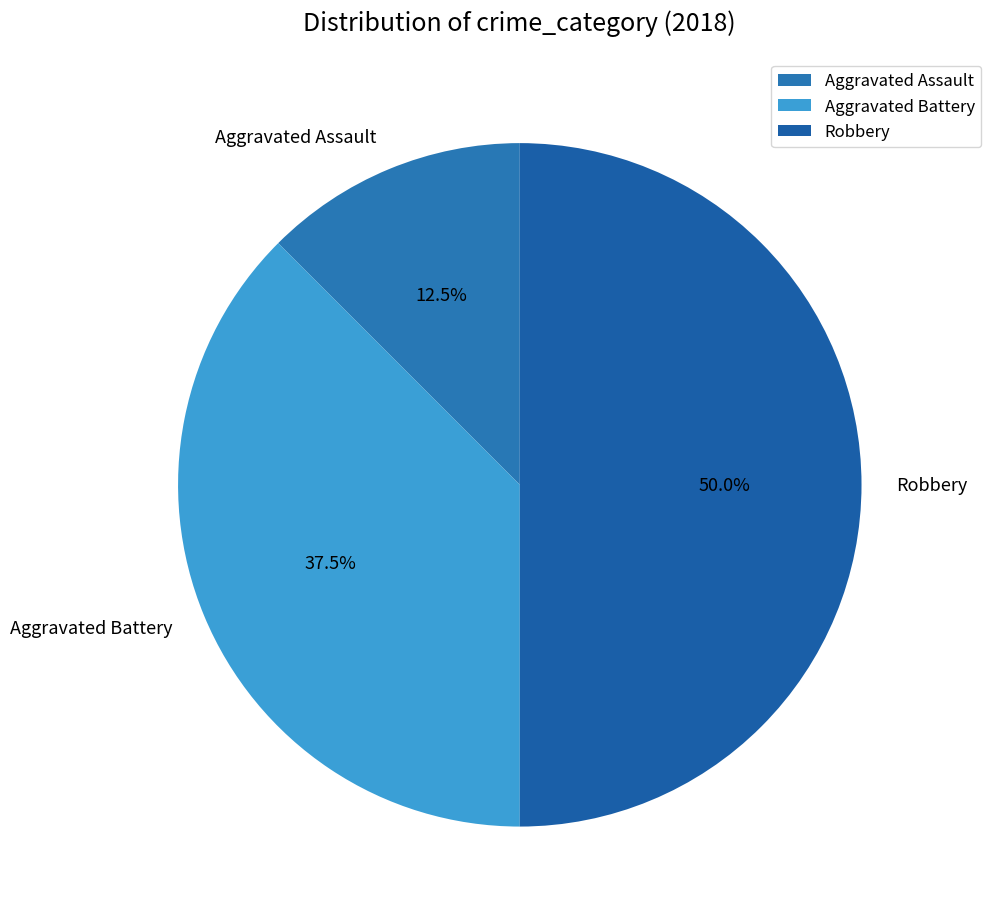

How much of the chart is everything except Aggravated Assault?

87.5%